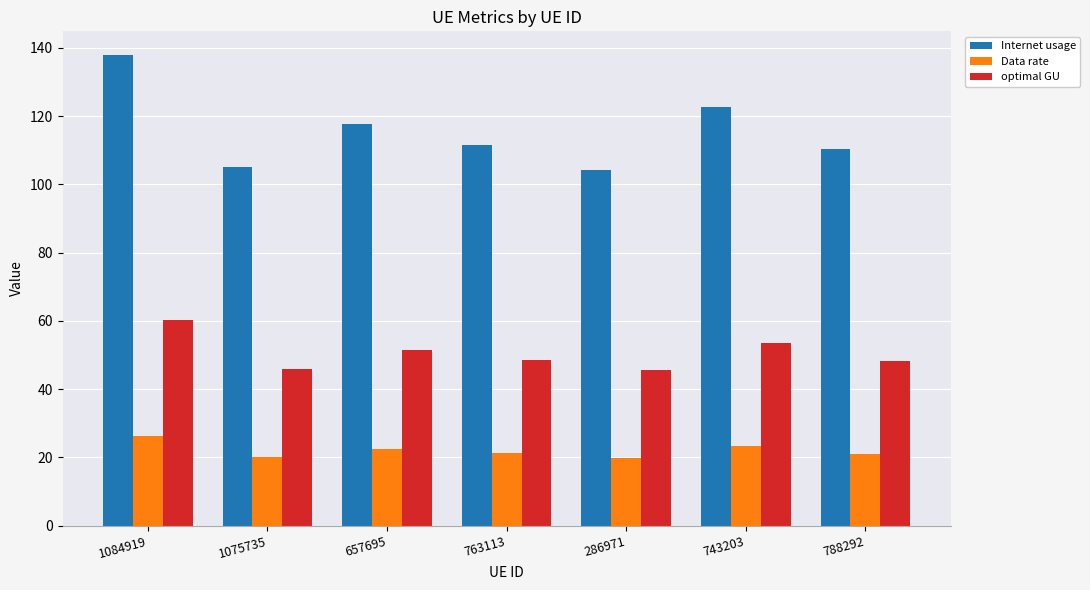

Are the bars horizontal?

No